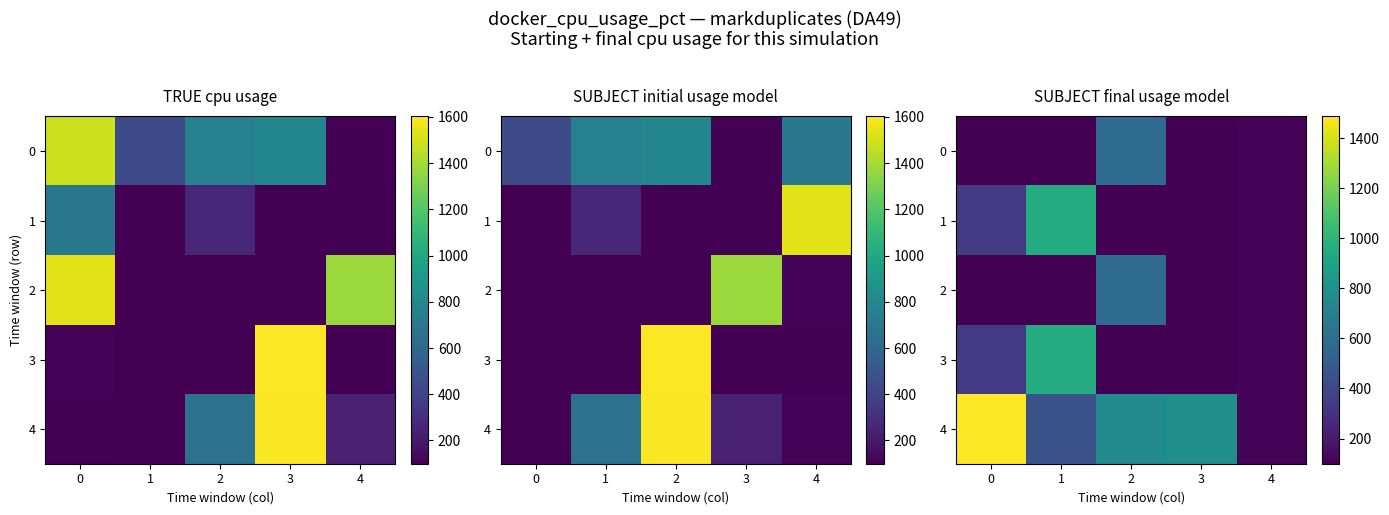

True or false: 2 has a value of 99.3 at 3.

True